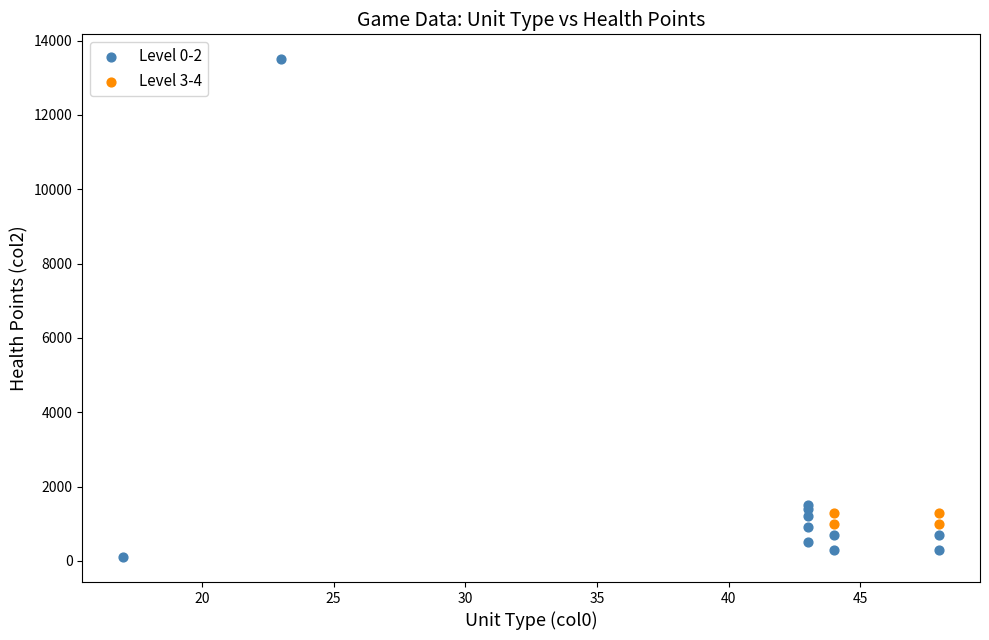

Which series reaches the minimum Y coordinate?

Level 0-2